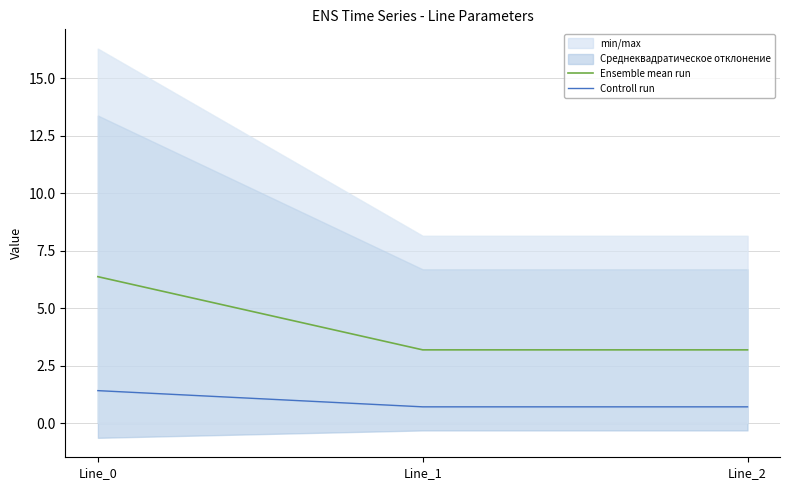

What is the lowest value of the Ensemble mean run series?

3.2